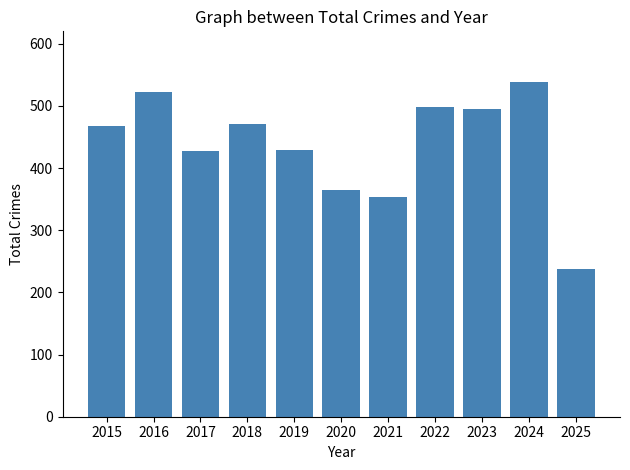

What is the value of the 5th bar from the left?

429